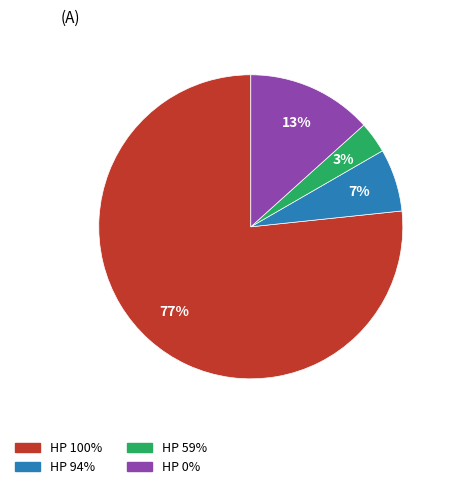

Count the number of slices in the pie.

4